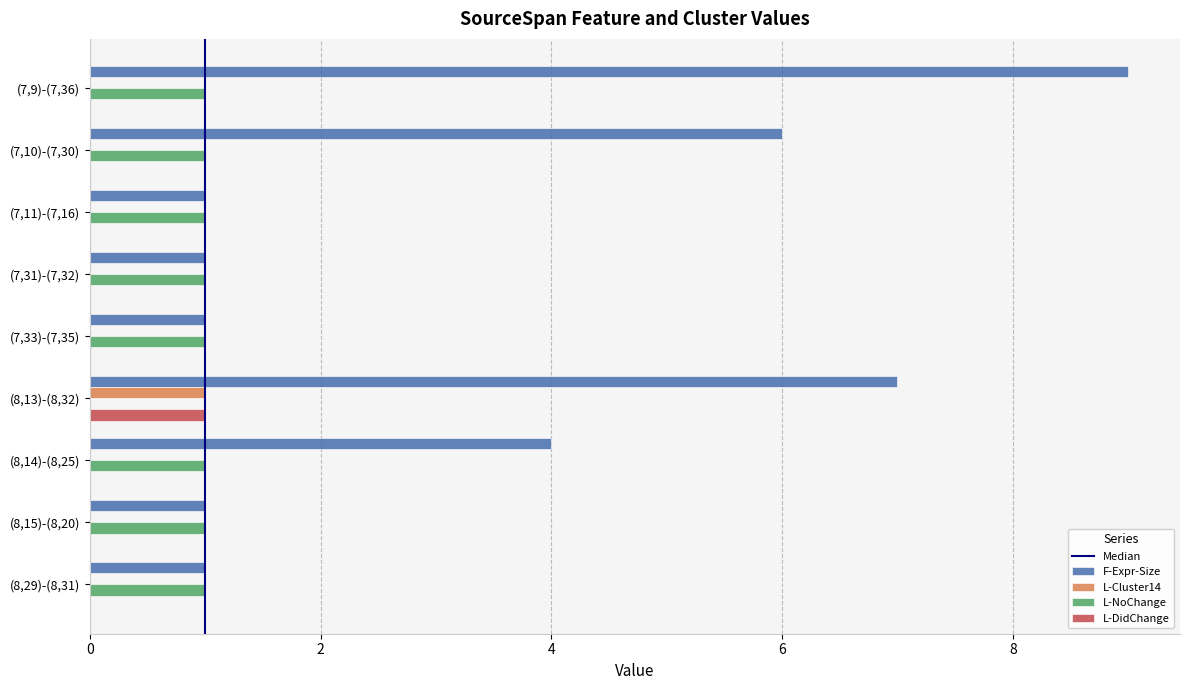

Is it true that F-Expr-Size equals 1 at (7,11)-(7,16)?

True